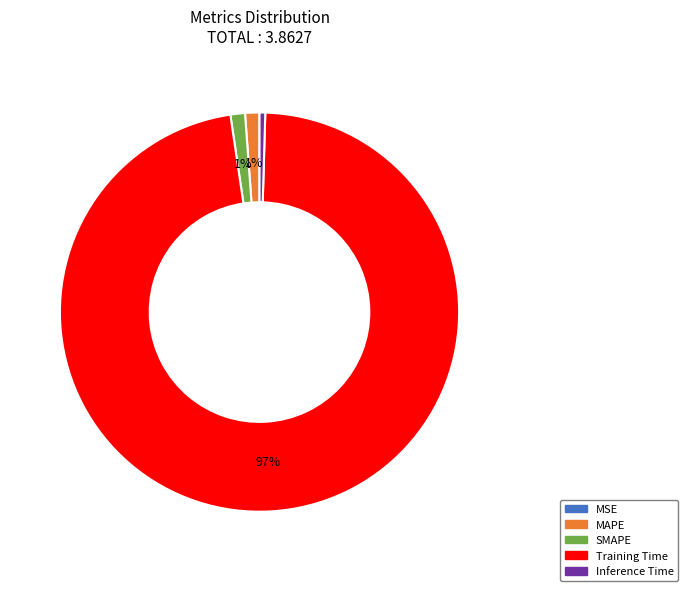

Which slice is the largest?

Training Time